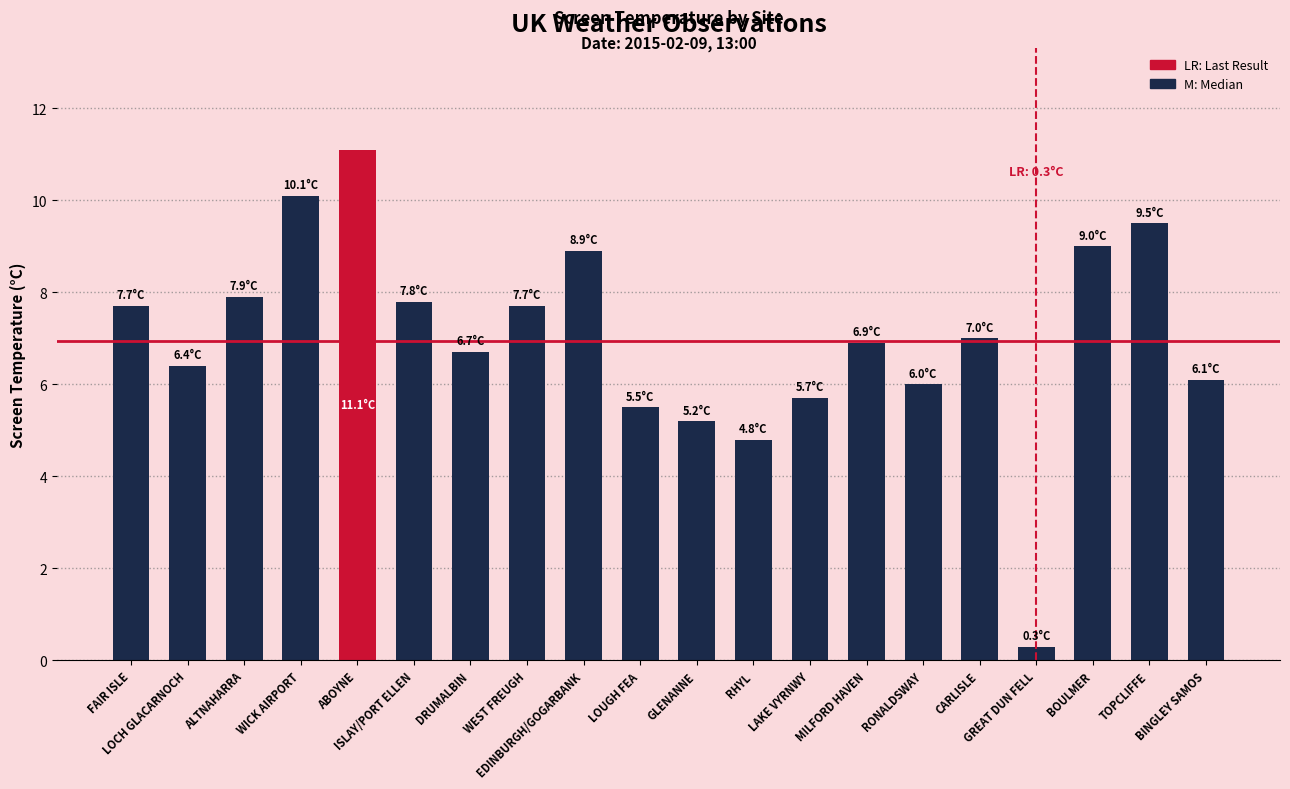

What is the greatest value displayed?

11.1